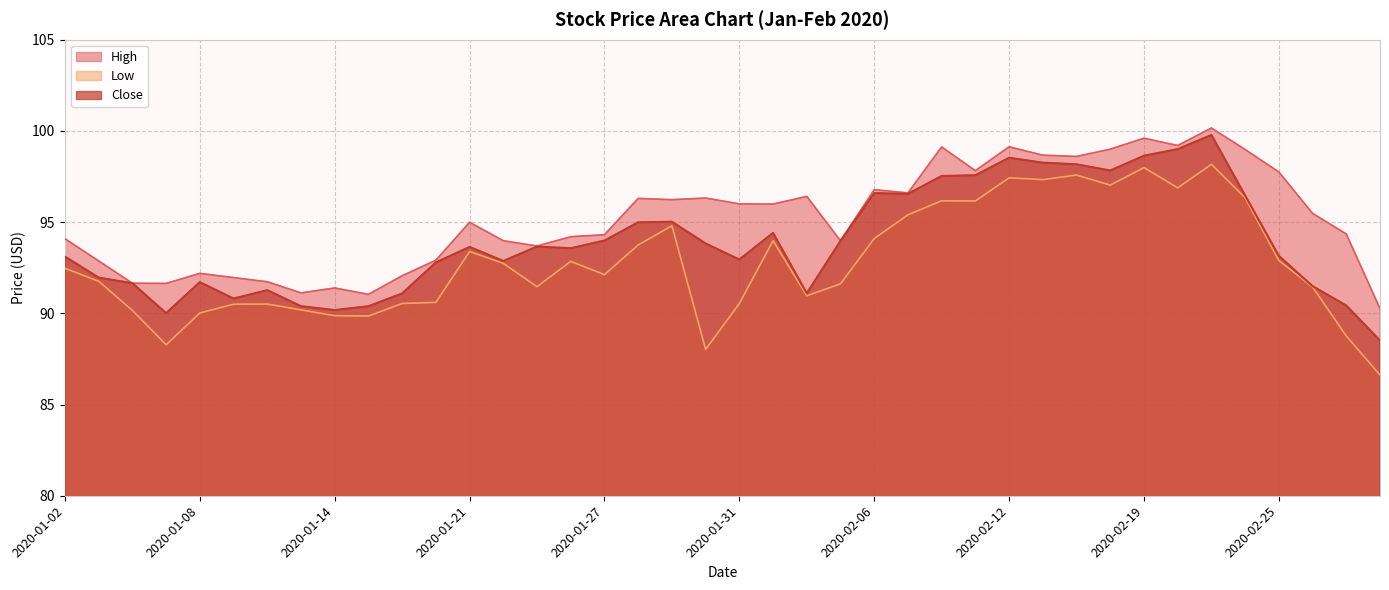

The Close series shows 38.2 at 2020-01-24. True or false?

False